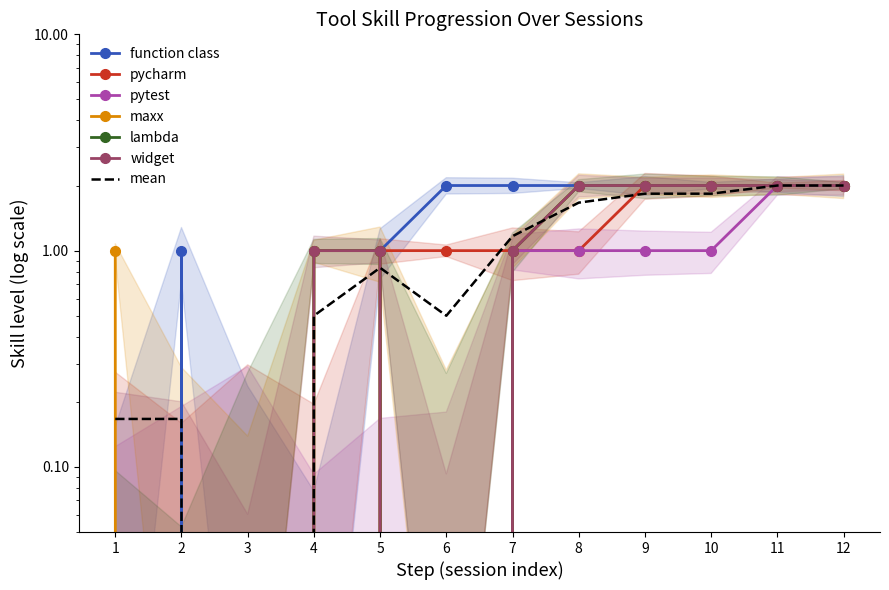

Rank the series by their maximum value, from highest to lowest.

function class, pycharm, pytest, maxx, lambda, widget